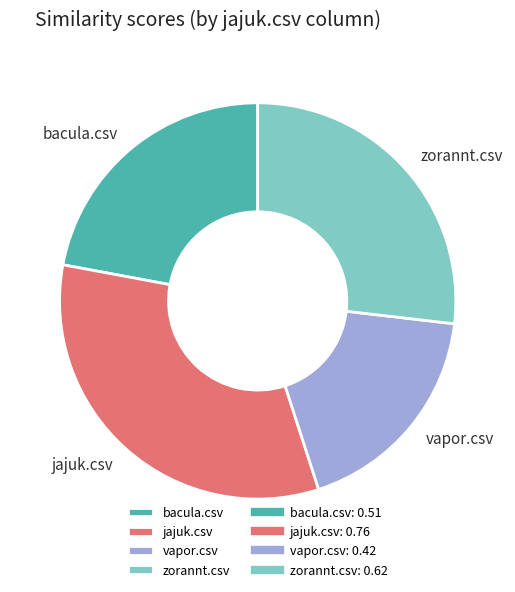

Does any single category account for the majority?

No